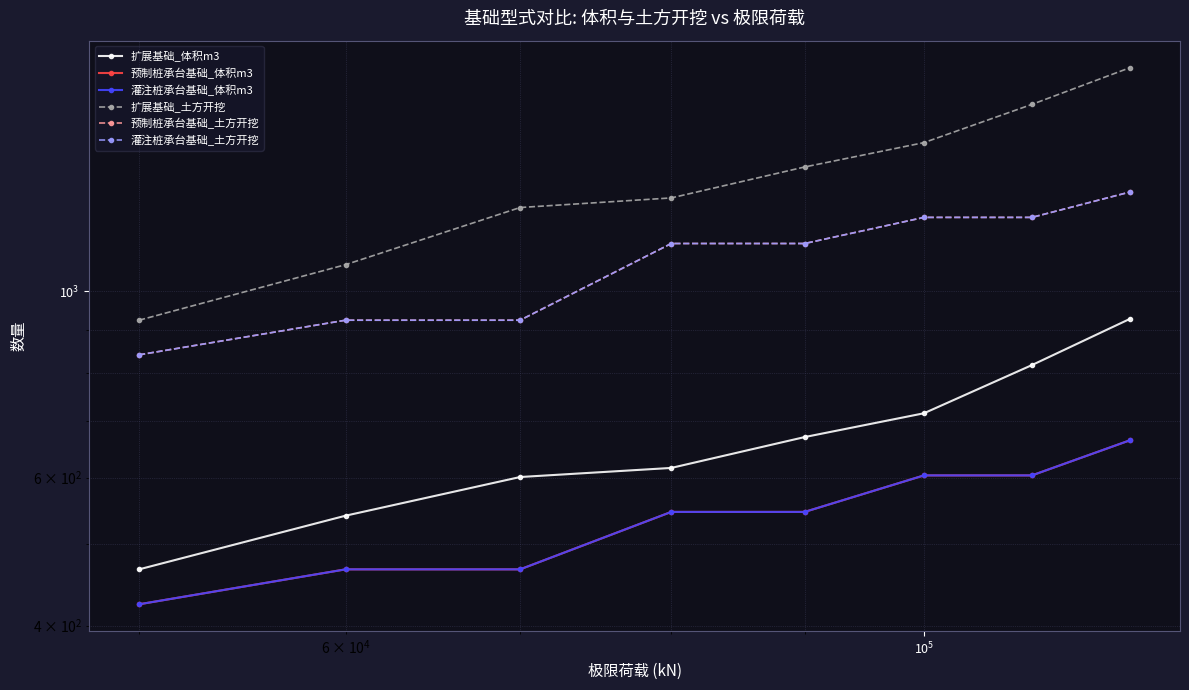

At how many categories does at least one series exceed 1029?

7